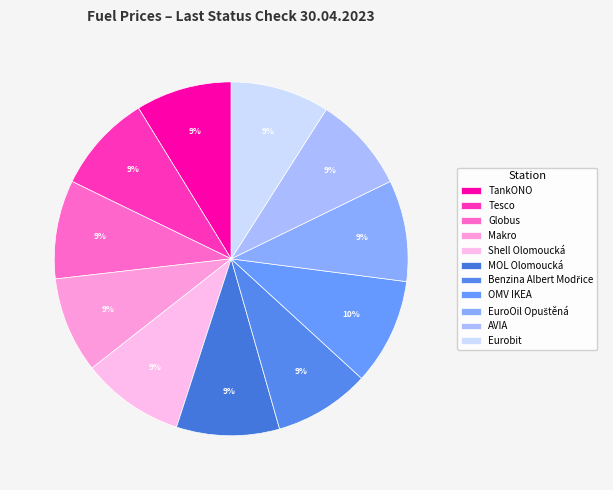

What is the change in value from Globus to EuroOil Opuštěná?

+1.0